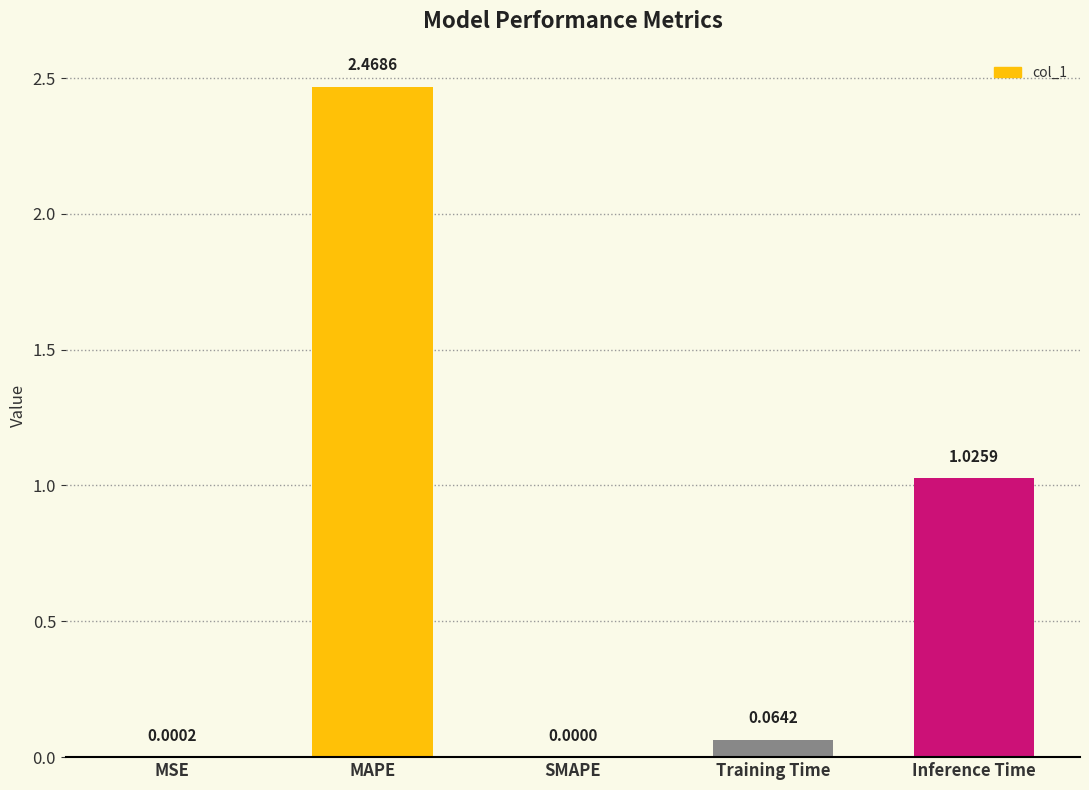

Which has a higher value, SMAPE or MSE?

MSE